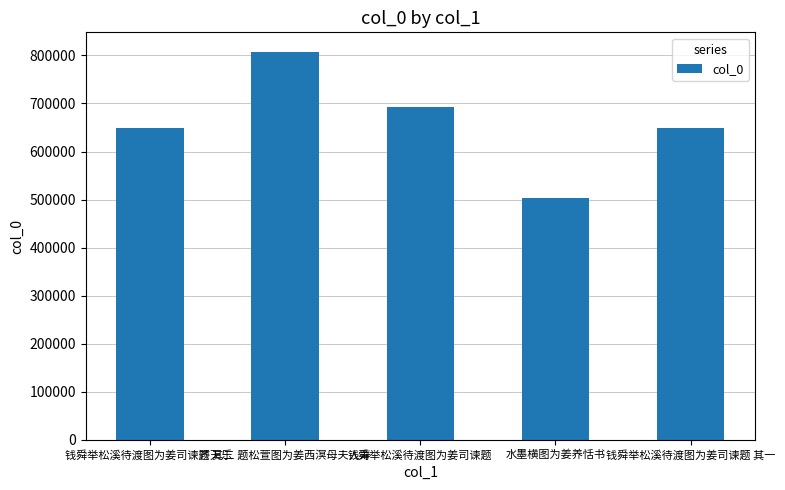

What value does the data have at 钱舜举松溪待渡图为姜司谏题 其一, to the nearest 10?

648490